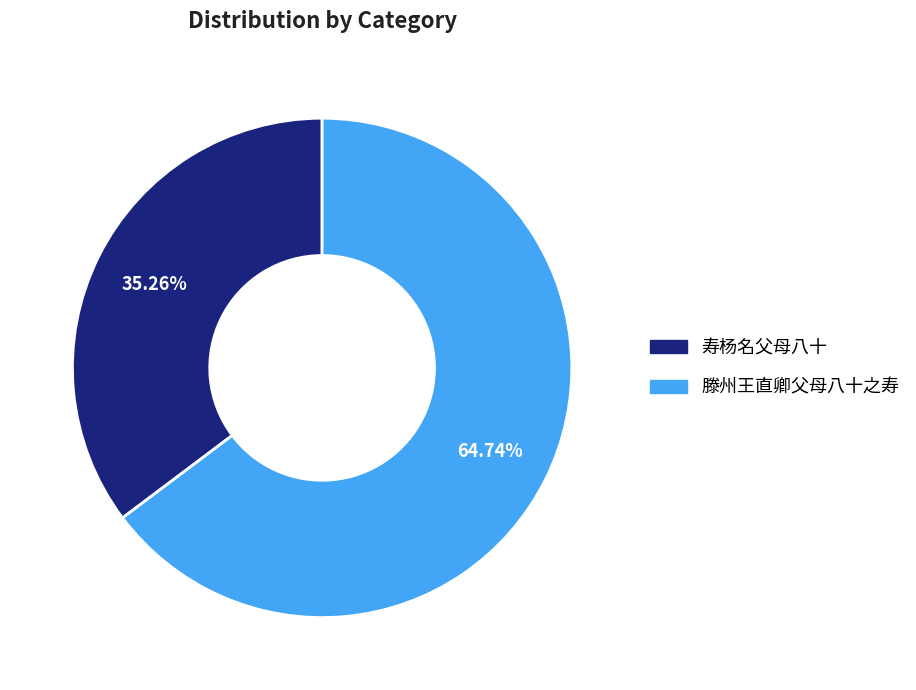

Which slice is the smallest?

寿杨名父母八十